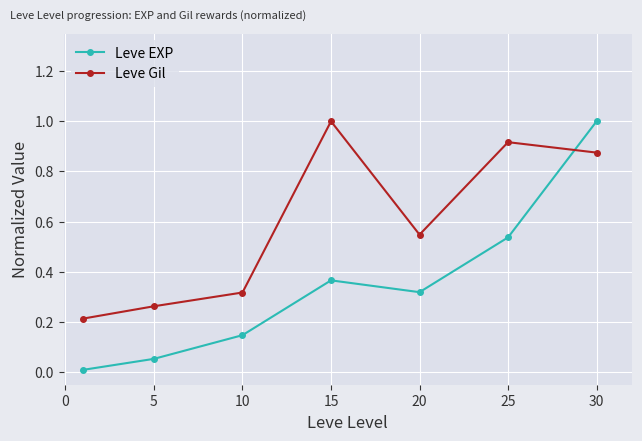

At how many categories does at least one series exceed 0?

7